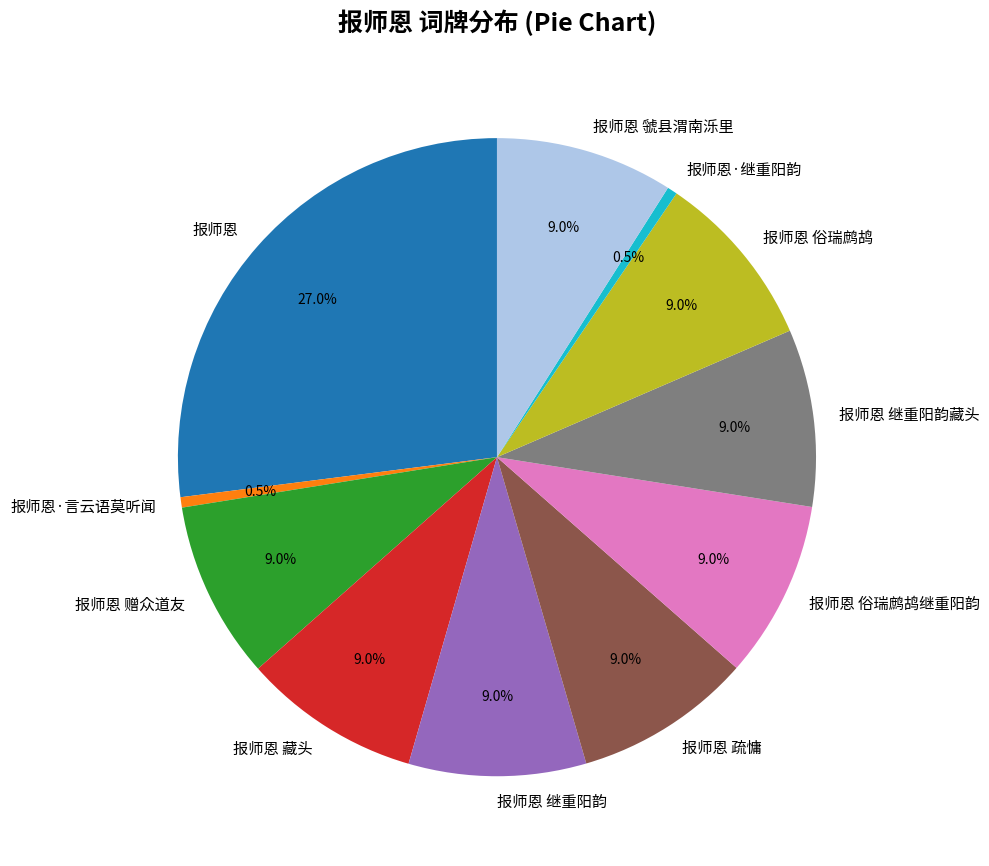

Combined, do 报师恩 疏慵 and 报师恩·言云语莫听闻 account for over 50%?

No